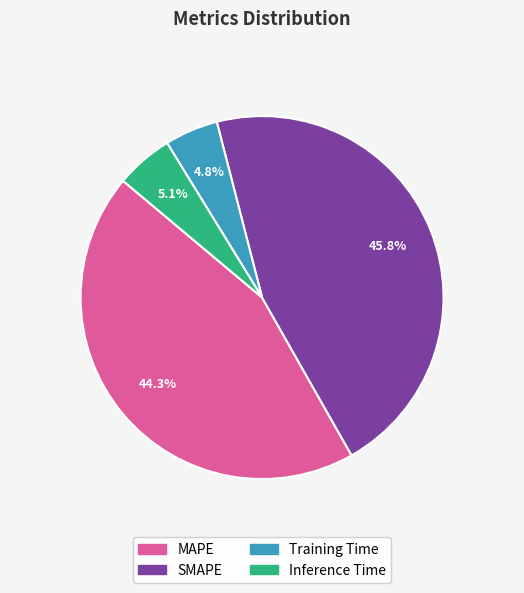

Does MAPE represent more than half of the total?

No